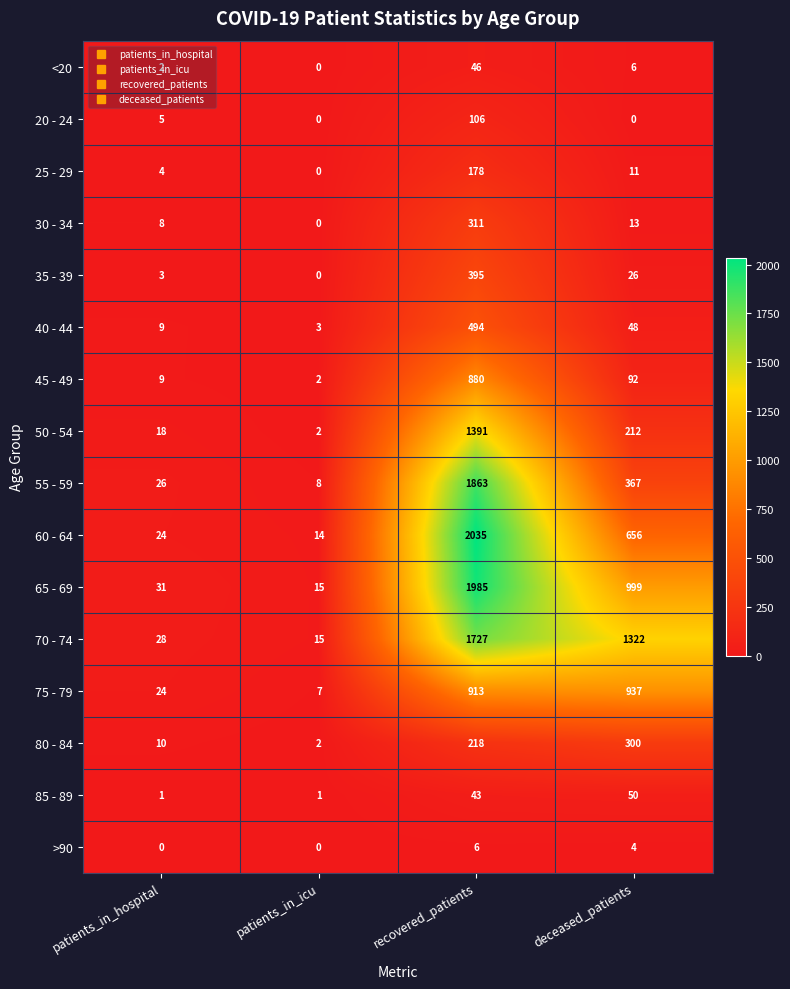

What is the average value of the 25 - 29 series?

48